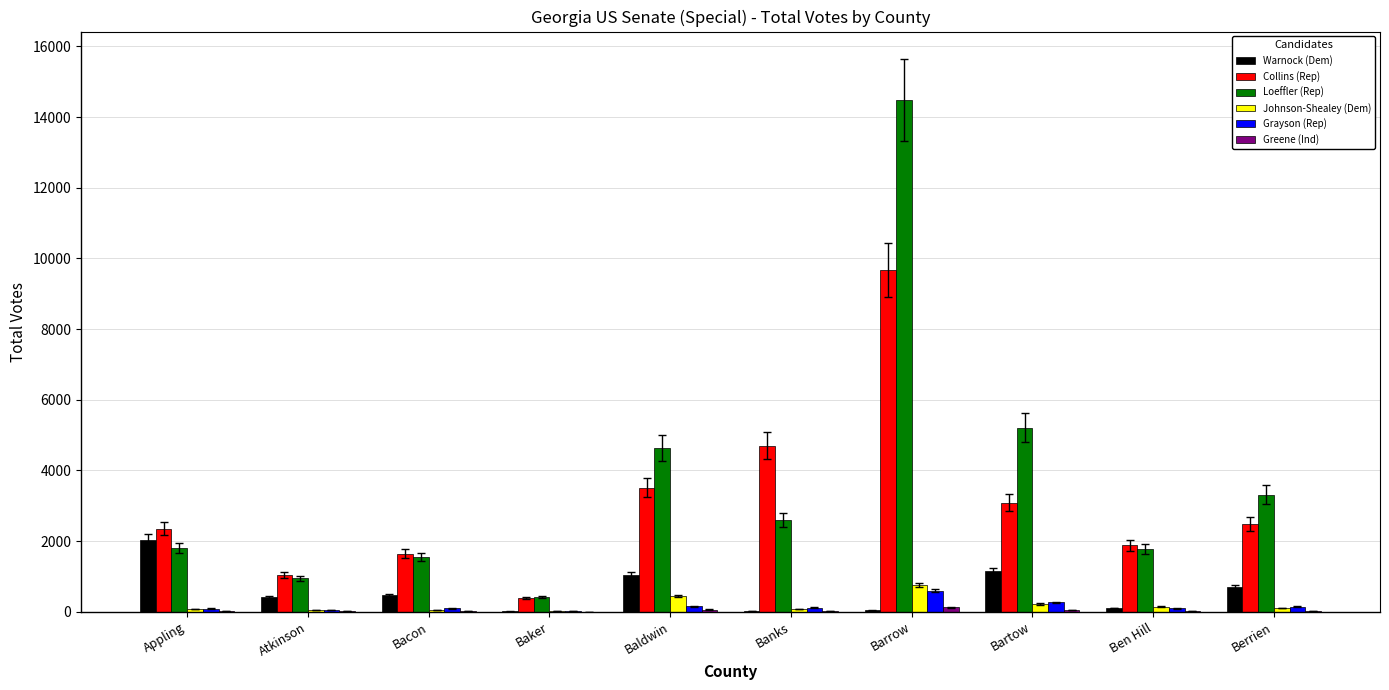

Which series changed the most between Baldwin and Barrow?

Loeffler (Rep)